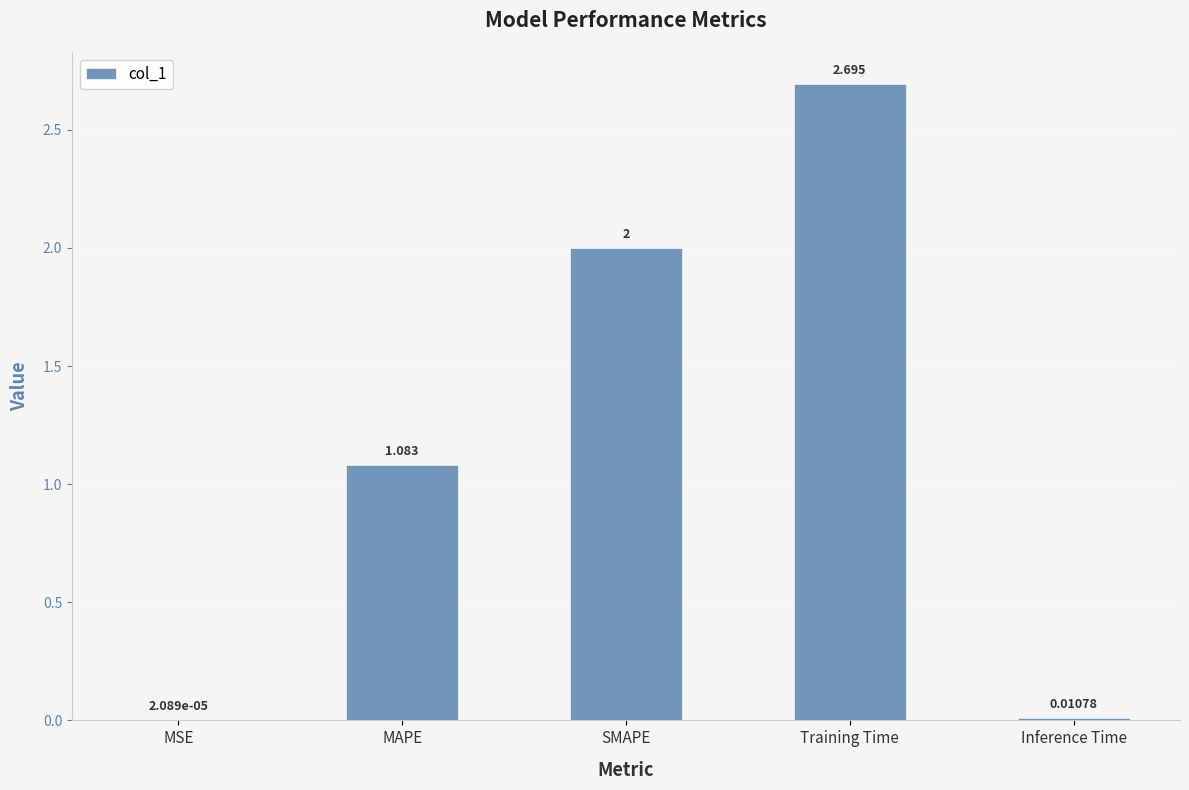

Which has a higher value, Training Time or MAPE?

Training Time